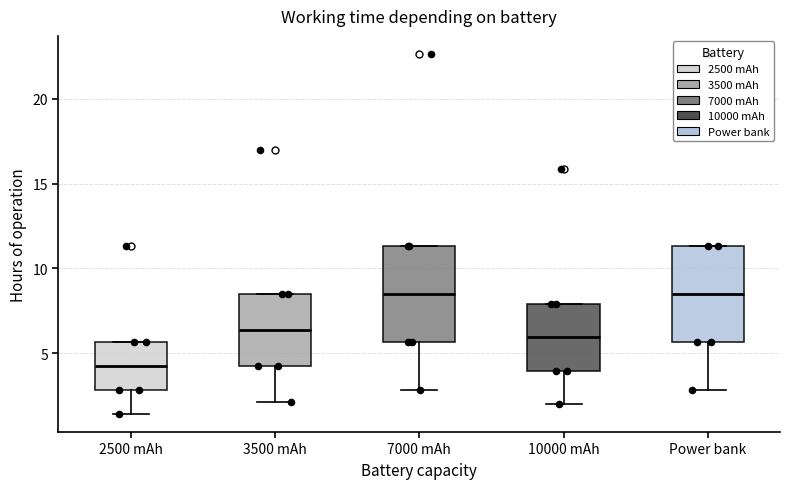

Reading left to right, read every box against the y-axis: the position of its median line, the range the box covers, and the ends of its whiskers. The values are not printed on the chart, so give them approximately, as read against the axis.

2500 mAh: median 4.0, box 3.0 to 5.5, whiskers 1.5 to 5.5
3500 mAh: median 6.5, box 4.0 to 8.5, whiskers 2.0 to 8.5
7000 mAh: median 8.5, box 5.5 to 11.5, whiskers 3.0 to 11.5
10000 mAh: median 6.0, box 4.0 to 8.0, whiskers 2.0 to 8.0
Power bank: median 8.5, box 5.5 to 11.5, whiskers 3.0 to 11.5